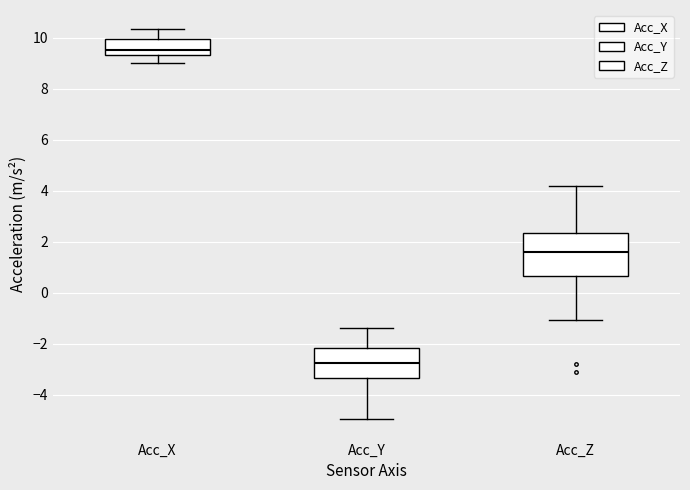

Where is the lower edge of the box for Acc_Z on the y-axis? The values are not printed on the chart, so give them approximately, as read against the axis.

0.6